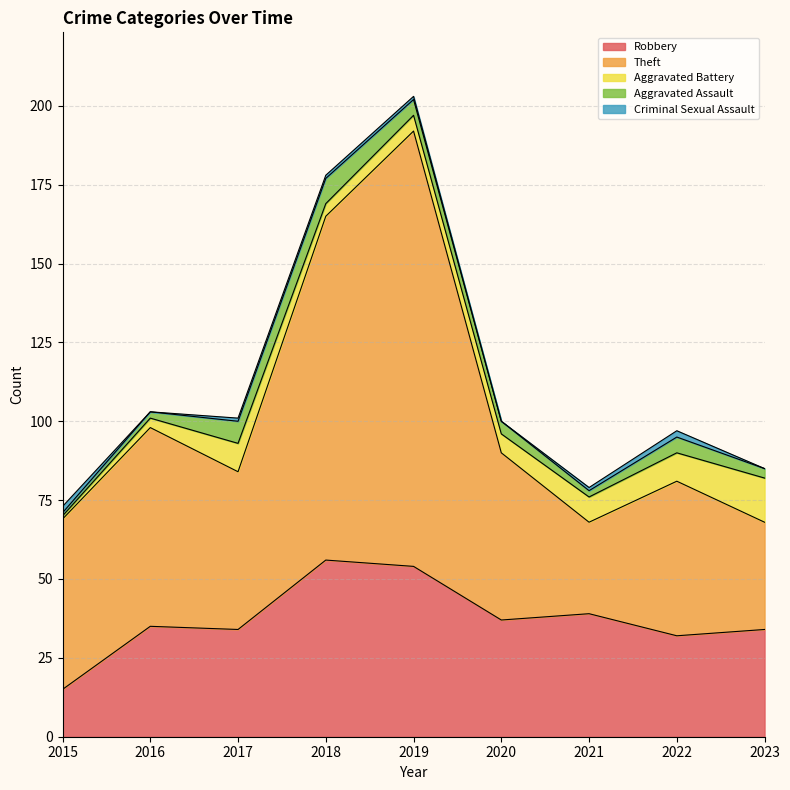

How many categories are shown in the chart?

9